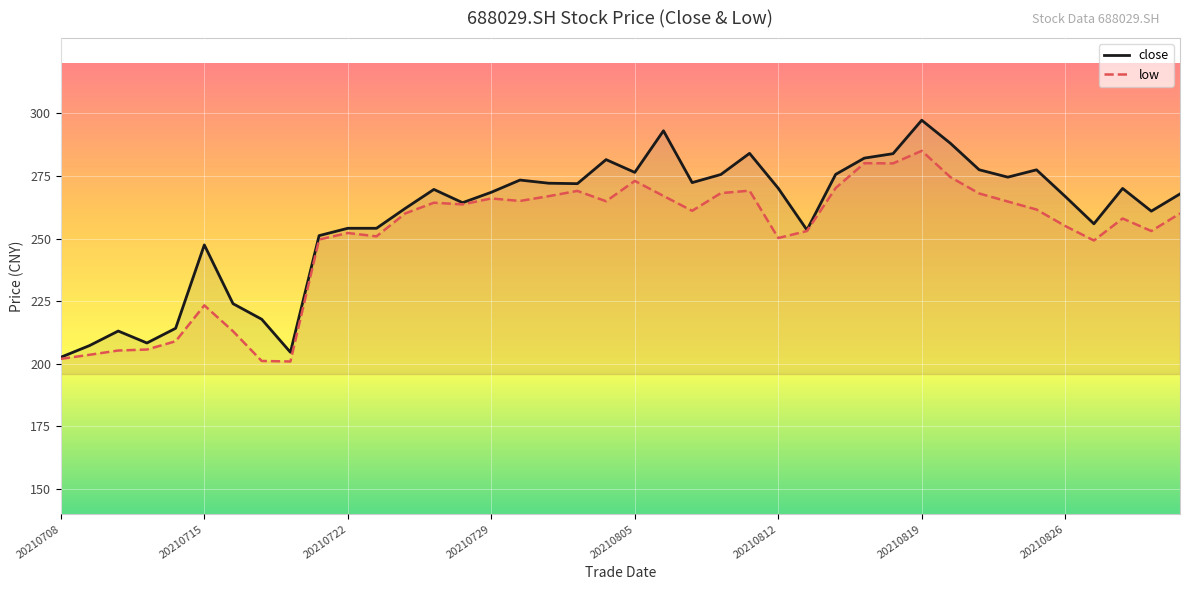

What is the value of the low point at the 11th from the left?

252.2